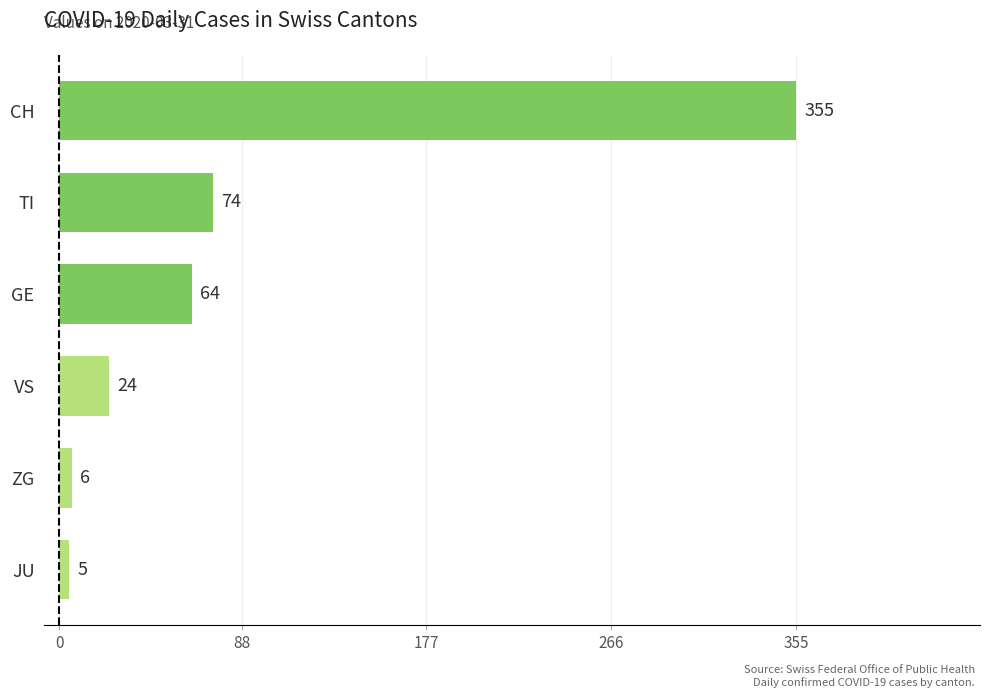

True or false: the data shows 119 at TI.

False